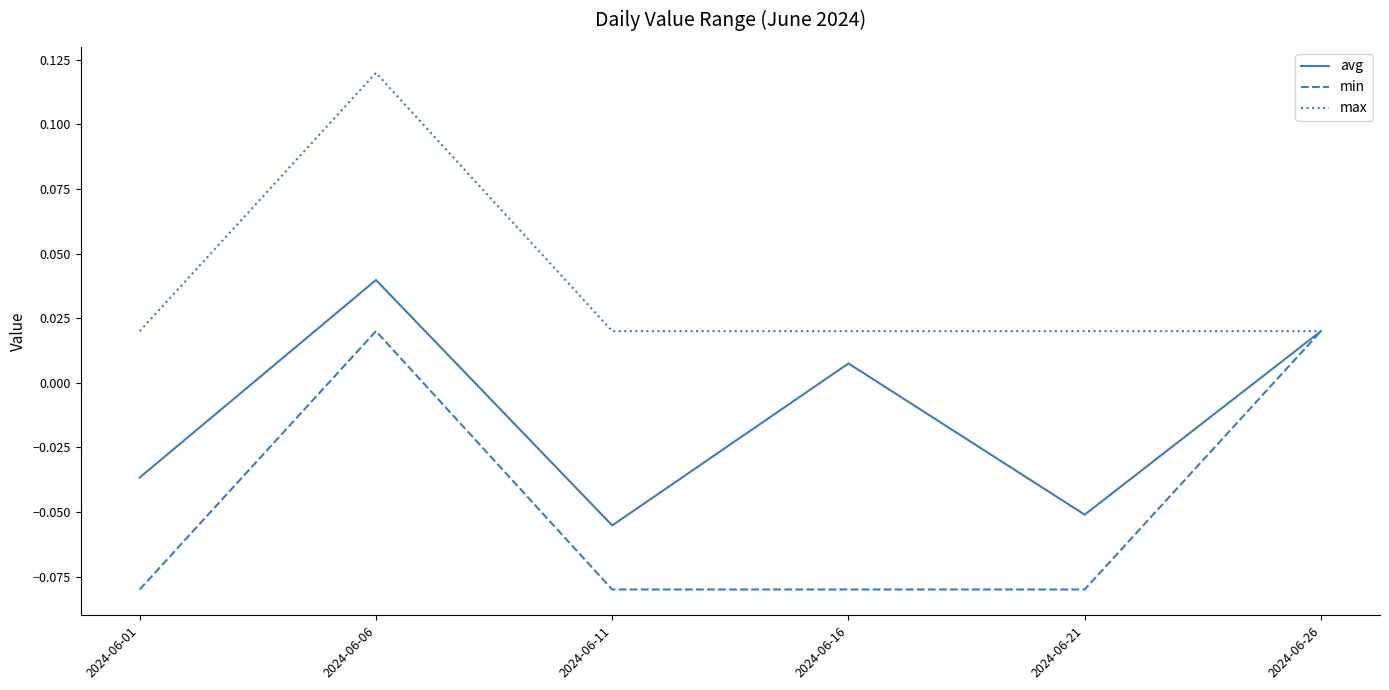

Is the value of avg at 2024-06-06 greater than the value of min at 2024-06-06?

Yes